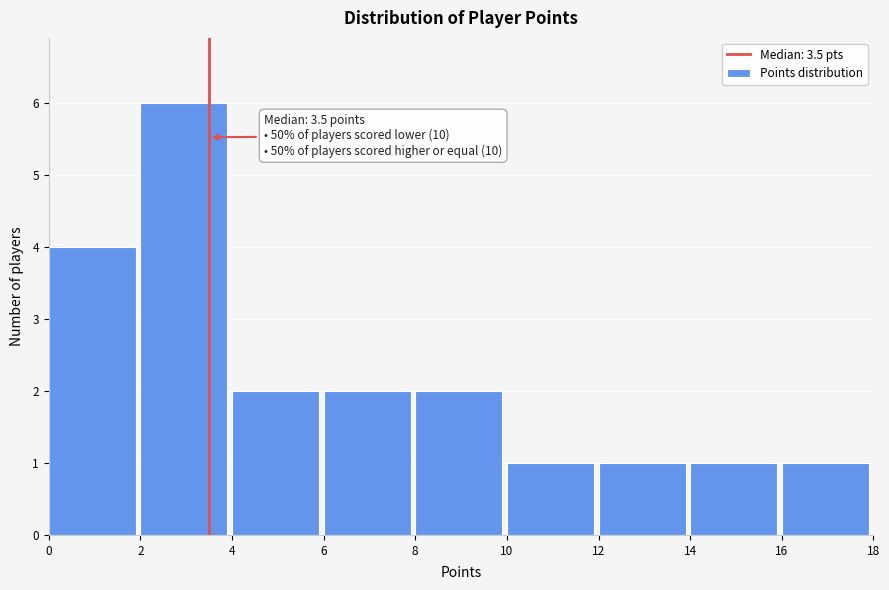

Which range on the x-axis has the tallest bar?

2 to 4